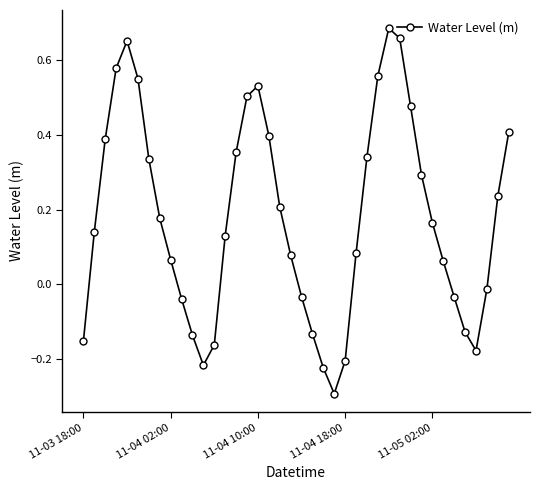

What is the difference between the second highest and second lowest values?

0.9